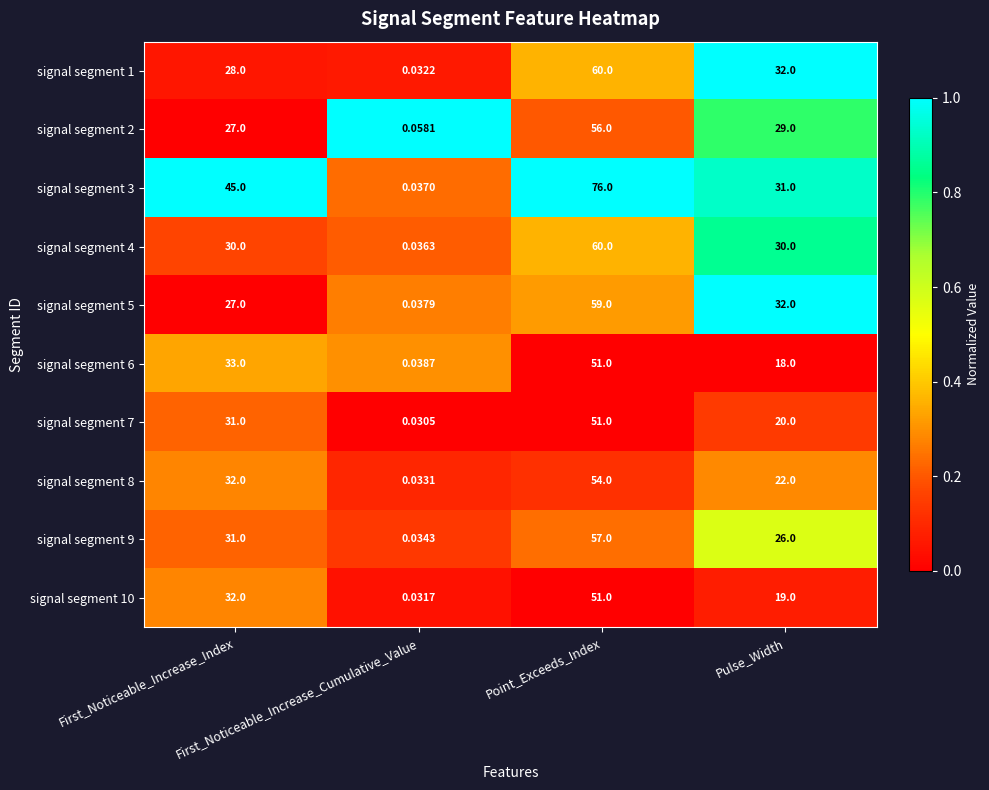

Between First_Noticeable_Increase_Cumulative_Value and Pulse_Width, which series saw the biggest shift?

signal segment 1